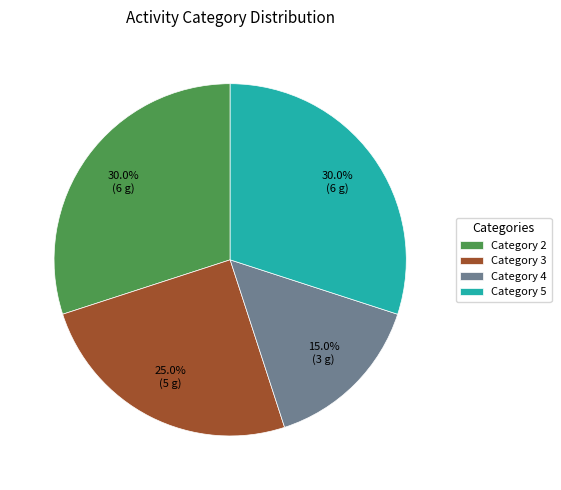

To the nearest percent, what is the difference between the largest and smallest slice percentages?

15%